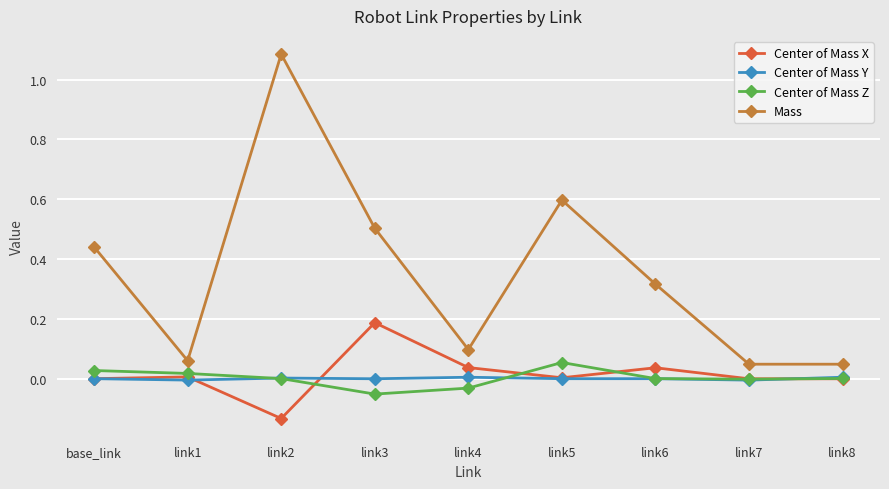

True or false: Center of Mass Z has more than 0 interior local peaks.

True